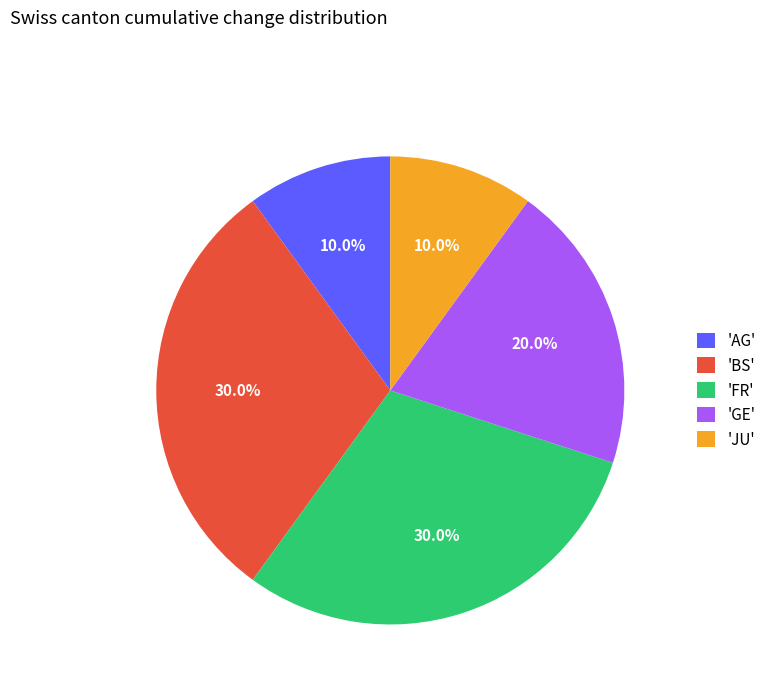

Count the number of slices in the pie.

5